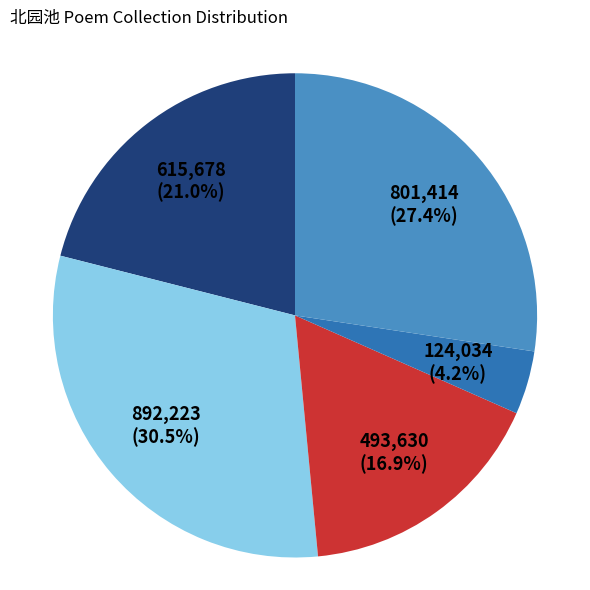

Is there a majority slice in this chart?

No